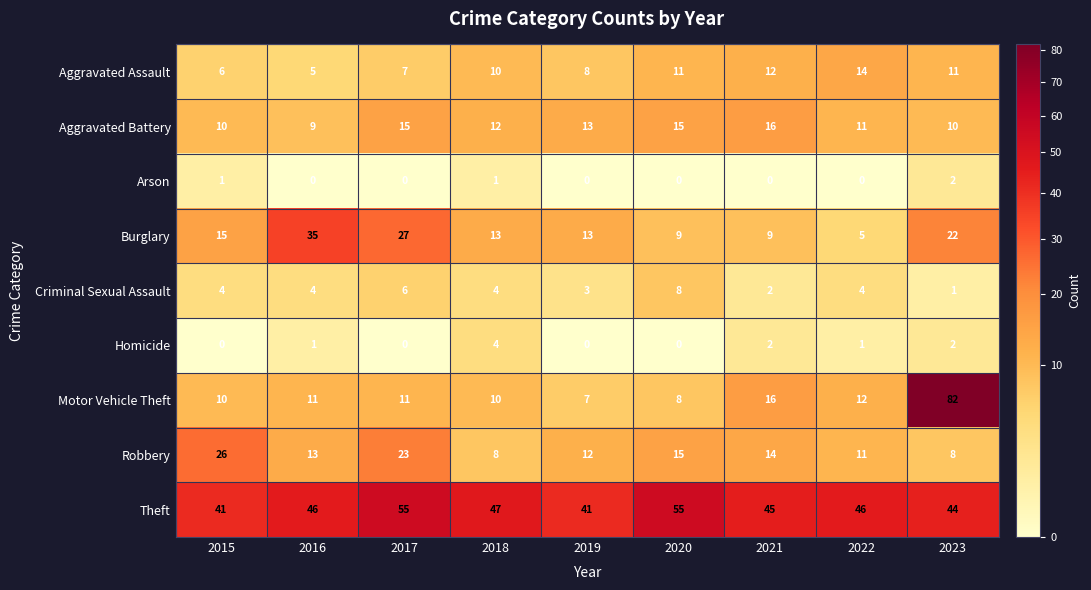

Where does the Aggravated Battery series first go above 12?

2017